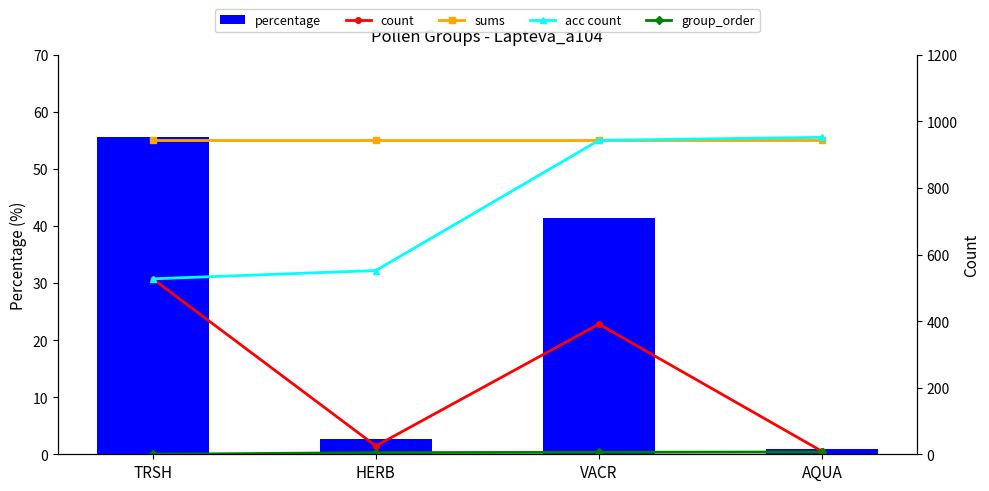

What value does the percentage series have at HERB?

2.6